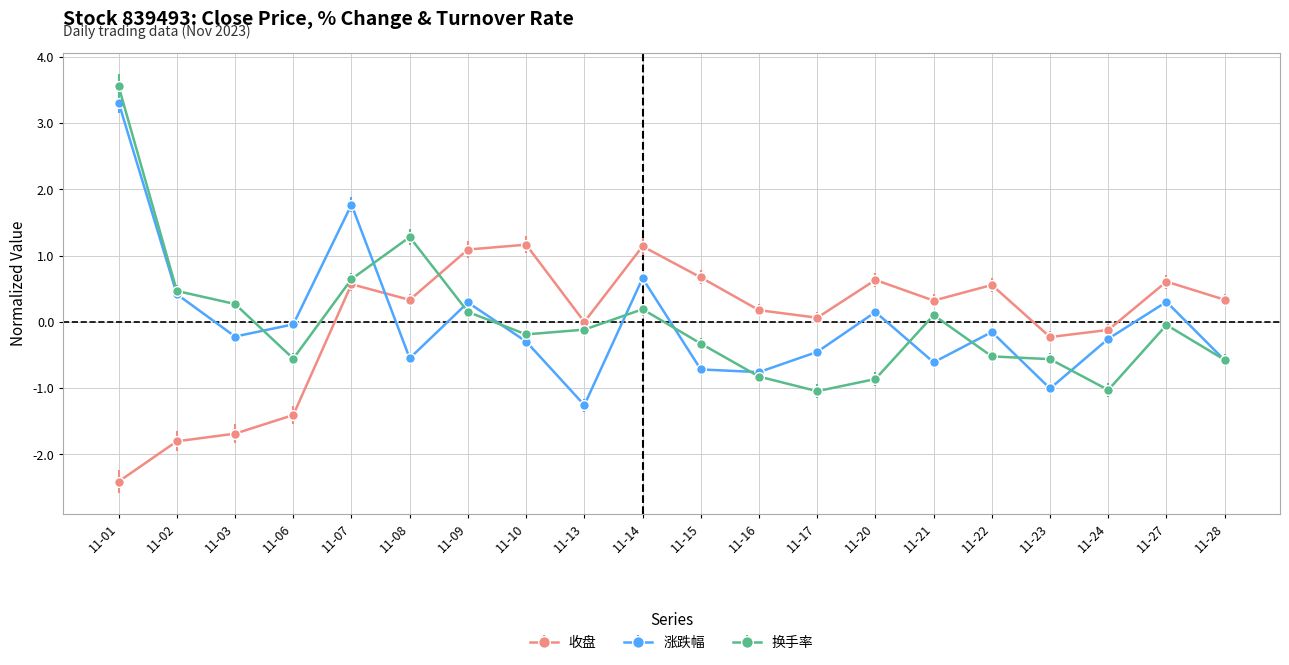

At which category is the sum across all series the highest?

11-01